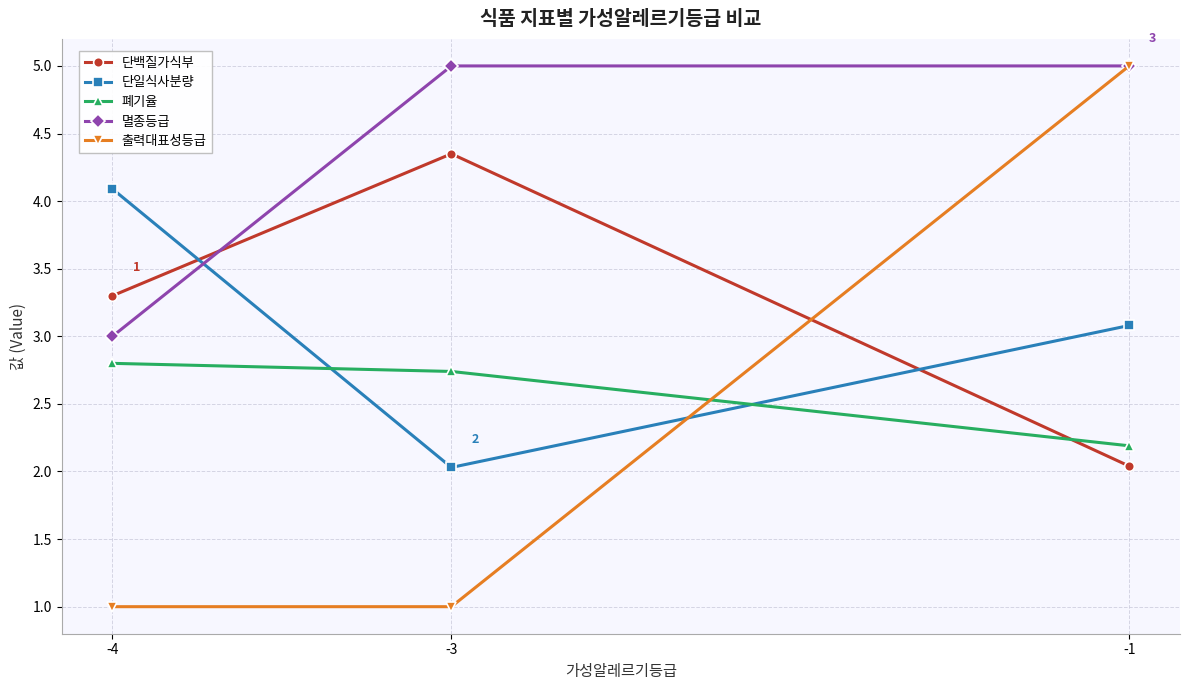

What is the value of the 멸종등급 point at the 2nd from the left?

5.0